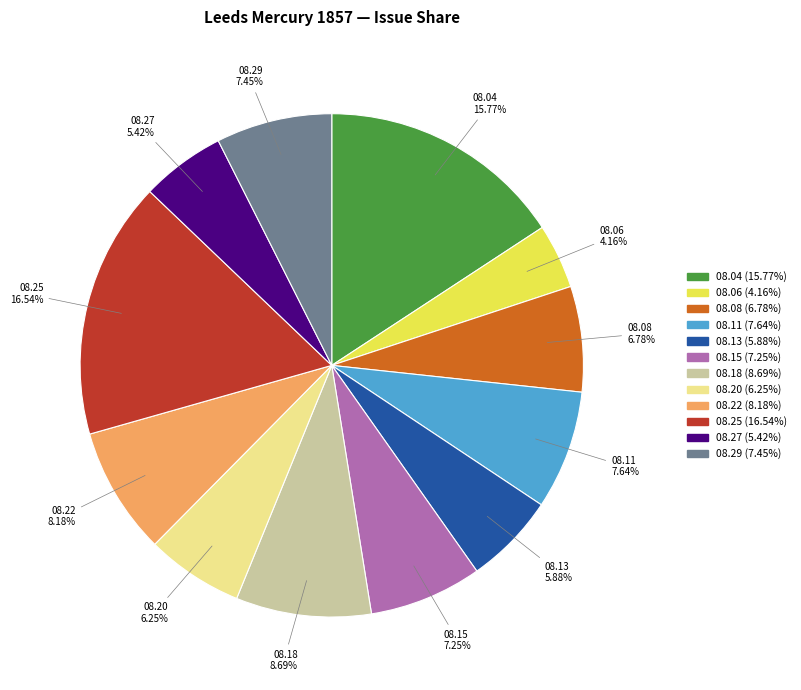

Is there any slice that represents more than half of the pie?

No